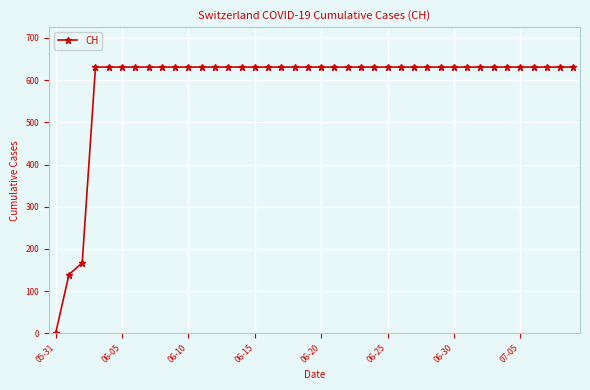

Reading left to right, transcribe all the data shown in this chart.

0	139	167	631	631	631	631	631	631	631	631	631	631	631	631	631	631	631	631	631	631	631	631	631	631	631	631	631	631	631	631	631	631	631	631	631	631	631	631	631